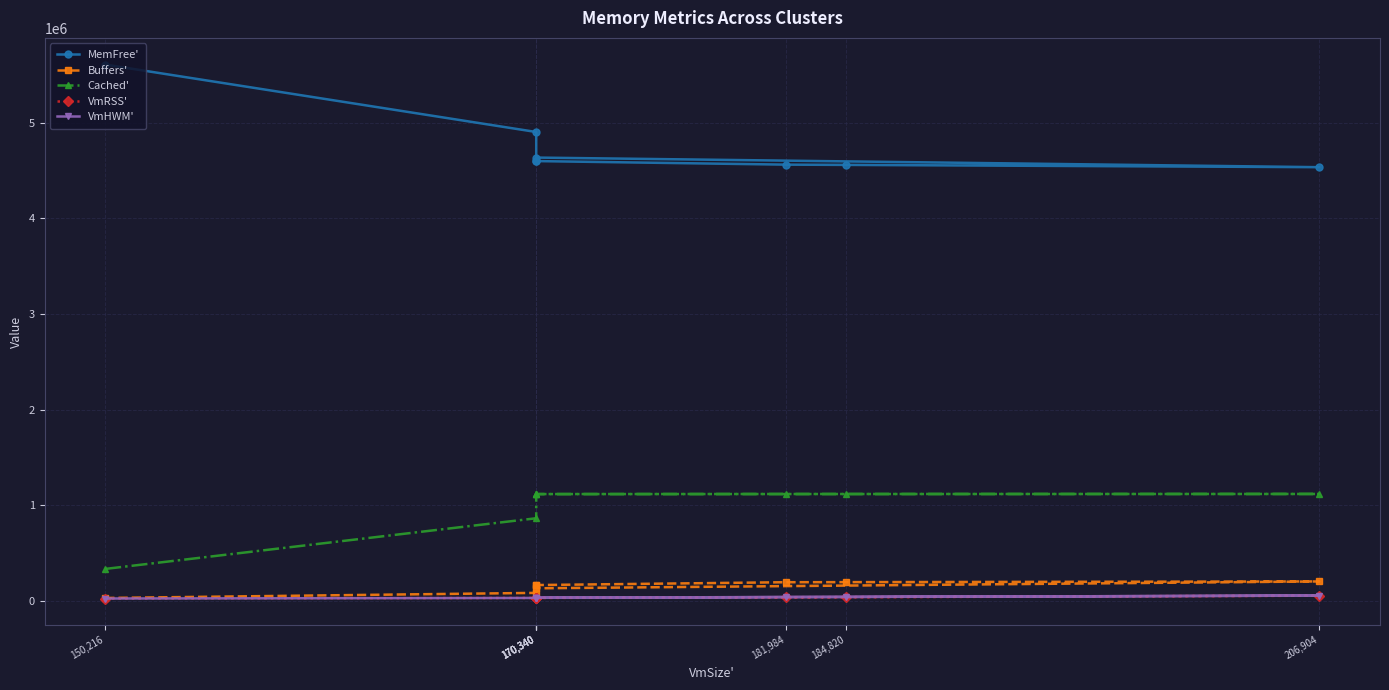

Where is the first local maximum for Buffers'?

206,904